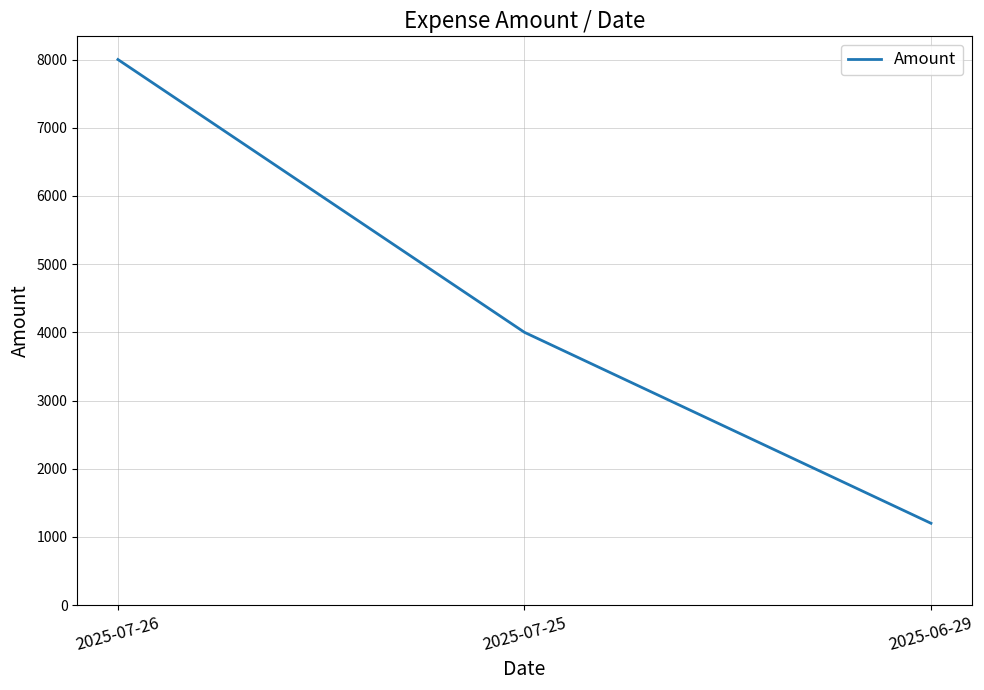

How many values are between 1200 and 8000?

3